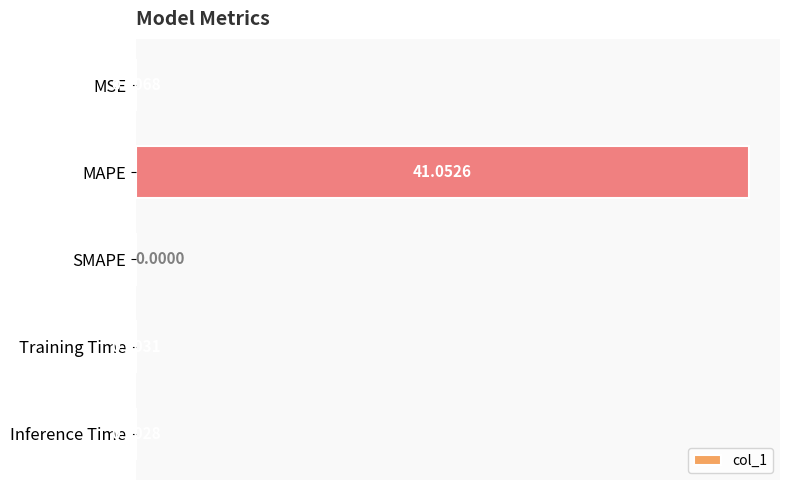

What is the sum of all values?

41.1